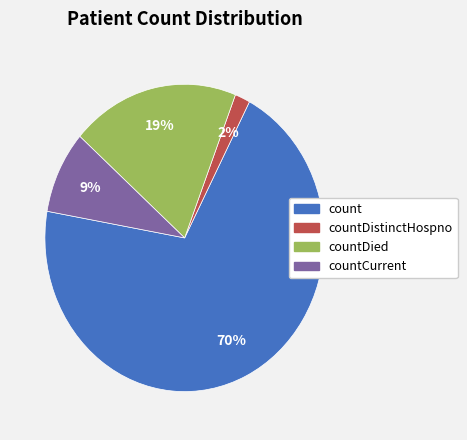

Count the number of slices in the pie.

4